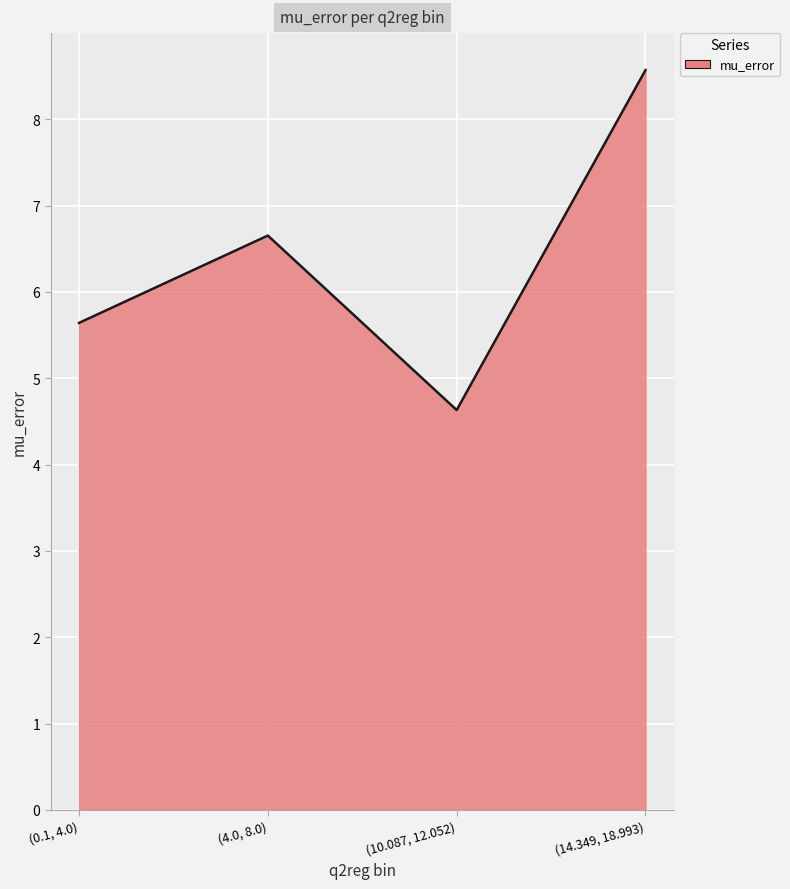

Reading right to left, what are all the values shown in this chart?

(14.349, 18.993)=8.6	(10.087, 12.052)=4.6	(4.0, 8.0)=6.7	(0.1, 4.0)=5.6